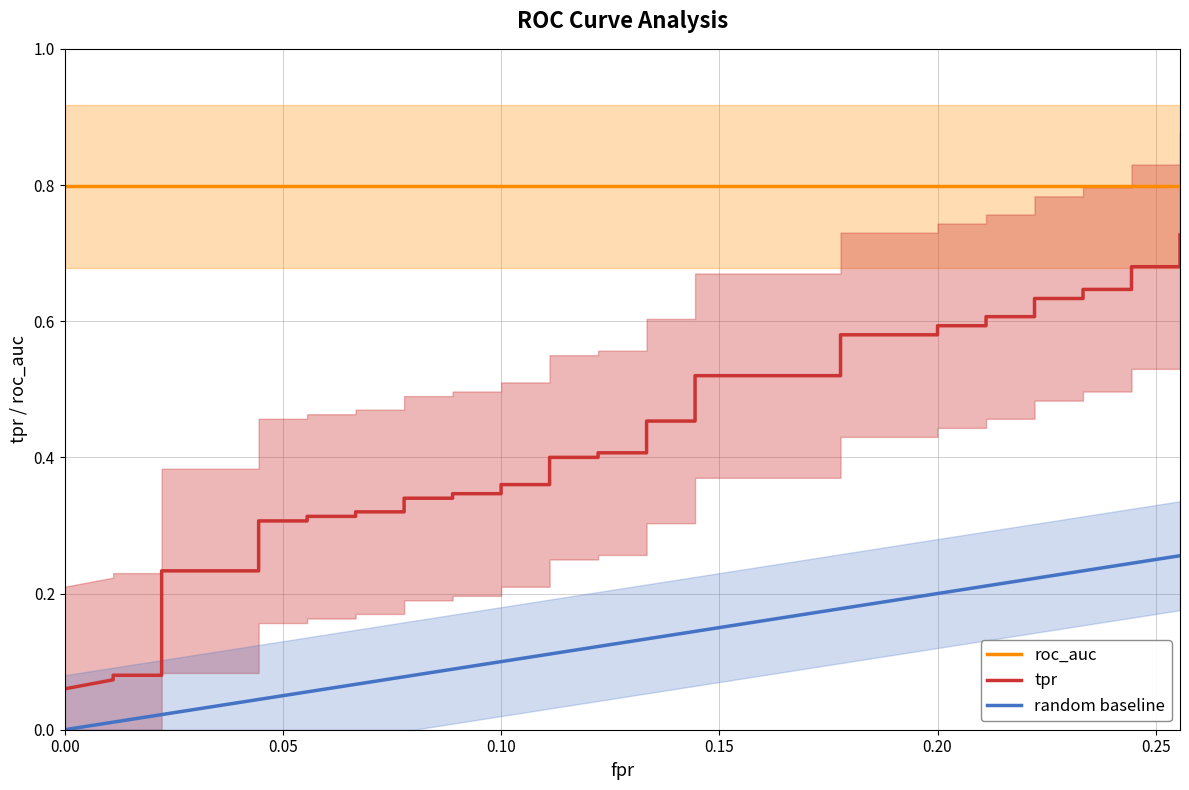

How many lines are shown in the chart?

3